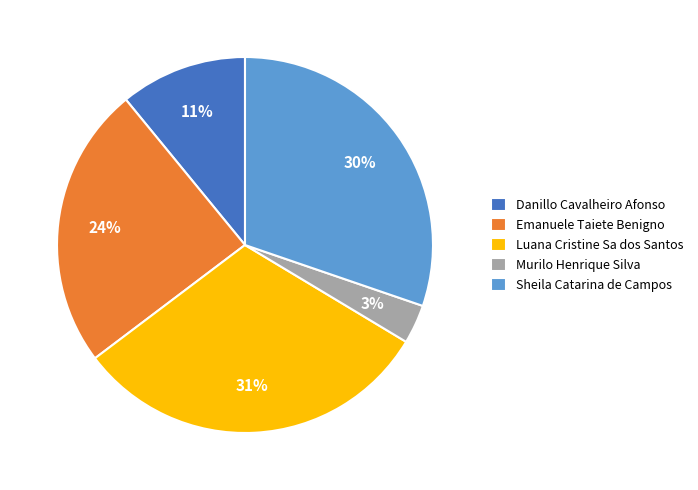

What is the ratio of the value at Danillo Cavalheiro Afonso to the value at Luana Cristine Sa dos Santos?

0.4